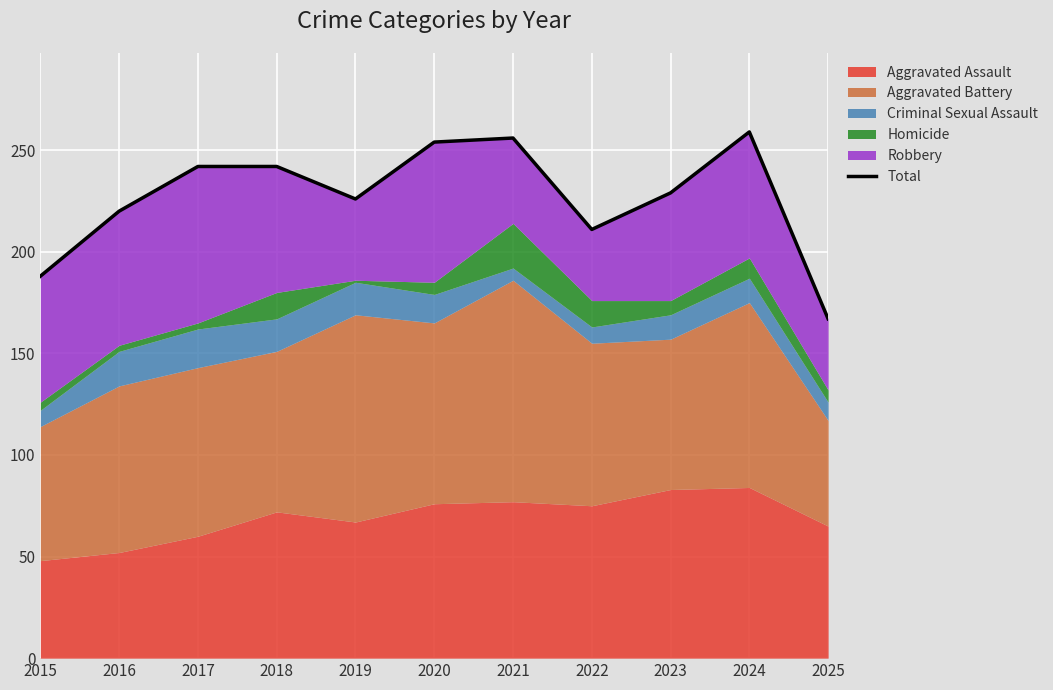

List the labels in order of value, largest first.

2024, 2021, 2020, 2017, 2018, 2023, 2019, 2016, 2022, 2015, 2025